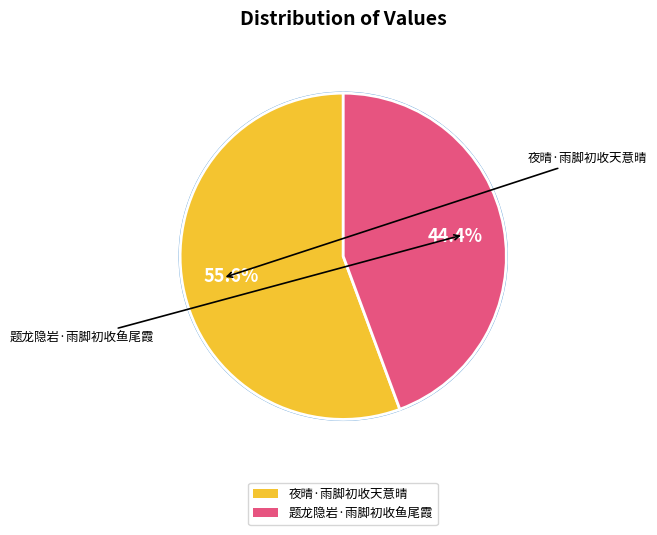

Rank the categories by value from highest to lowest.

夜晴·雨脚初收天意晴, 题龙隐岩·雨脚初收鱼尾霞